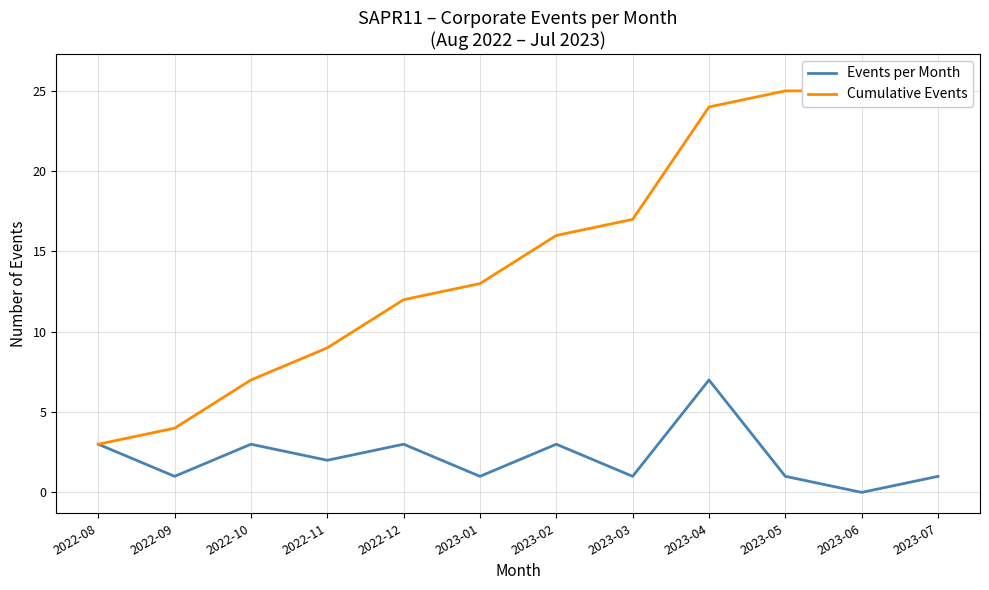

Does the chart display data point markers on the line(s)?

No